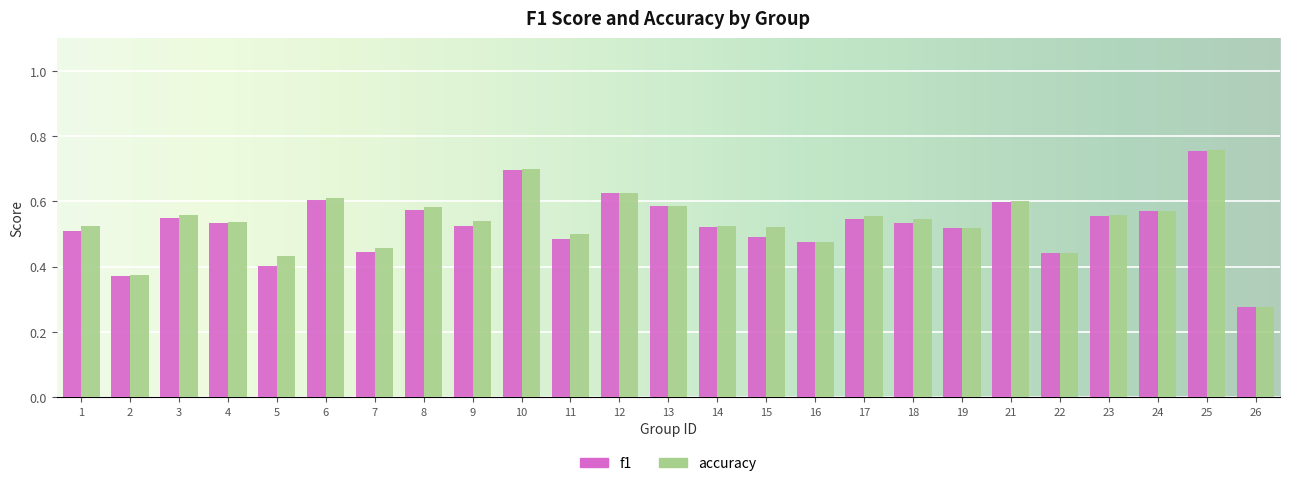

Which series changed the most between 6 and 26?

accuracy